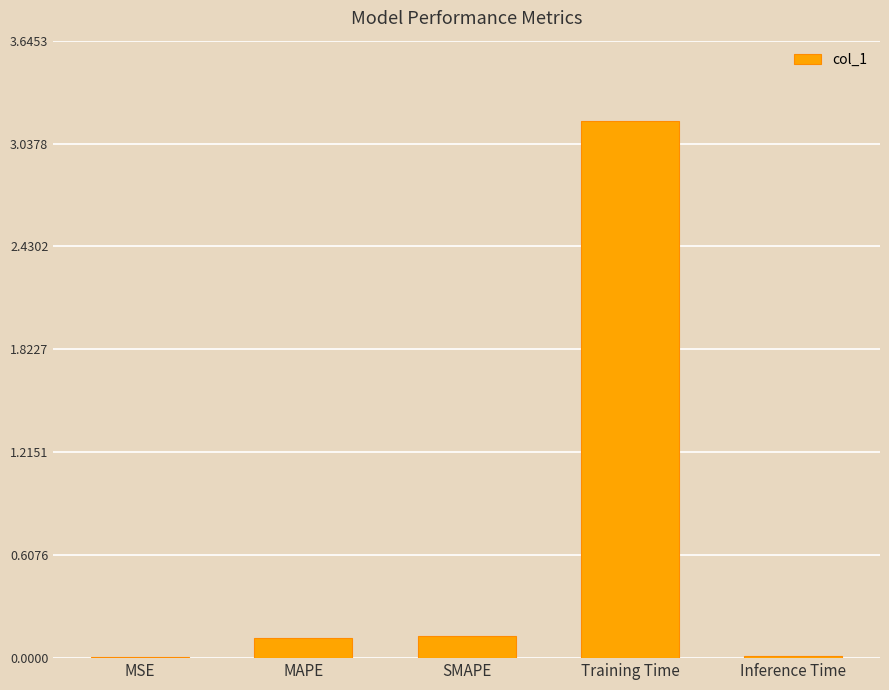

Is it true that the value at SMAPE is 0.1?

True